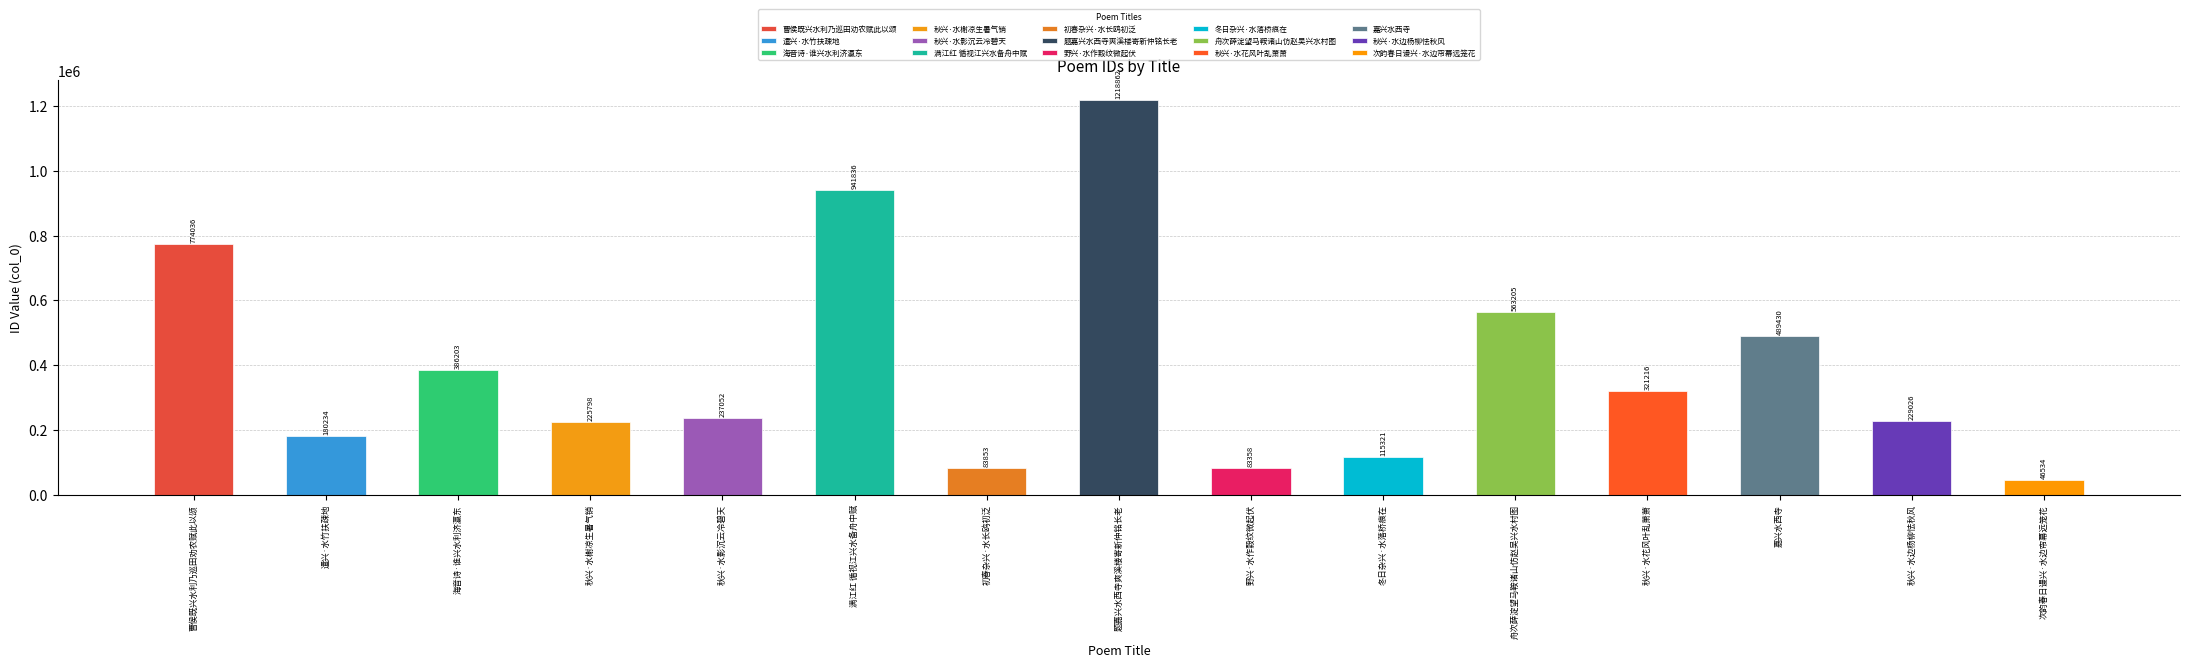

At which label is the value closest to 632698?

舟次薛淀望马鞍诸山仿赵吴兴水村图